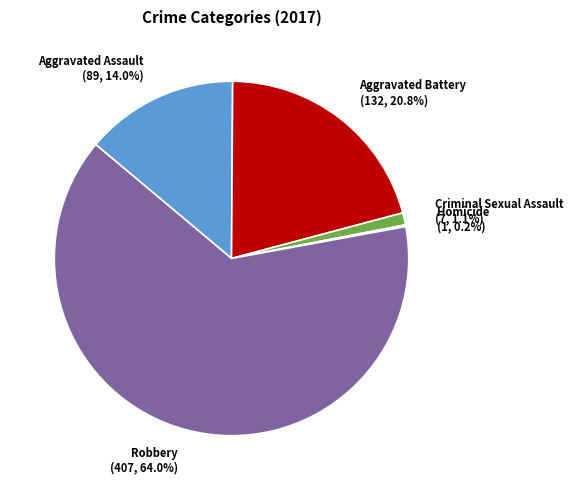

Is there any slice that represents more than half of the pie?

Yes